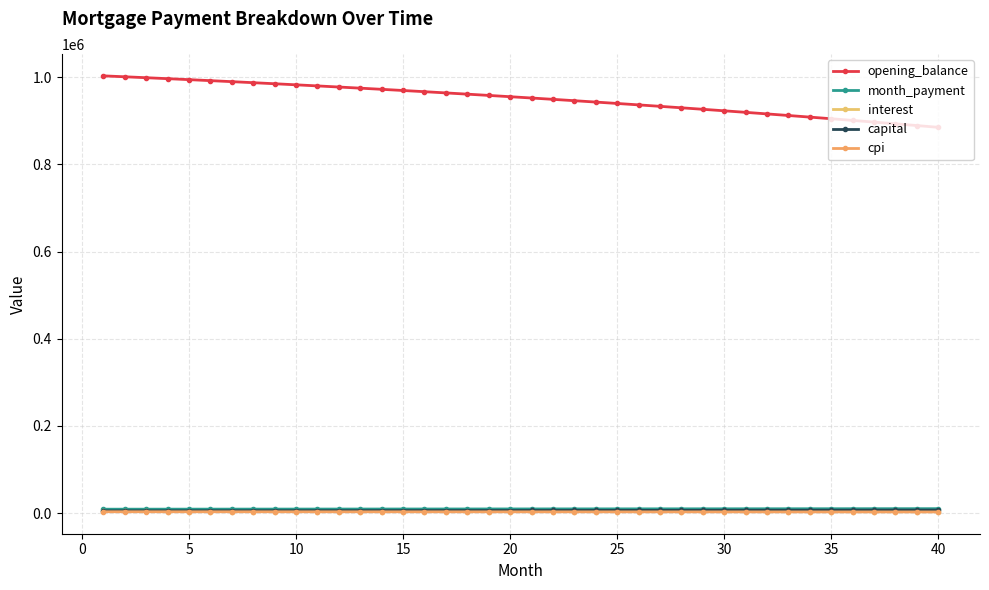

What is the value of the interest point at the 26th from the left?

3512.2